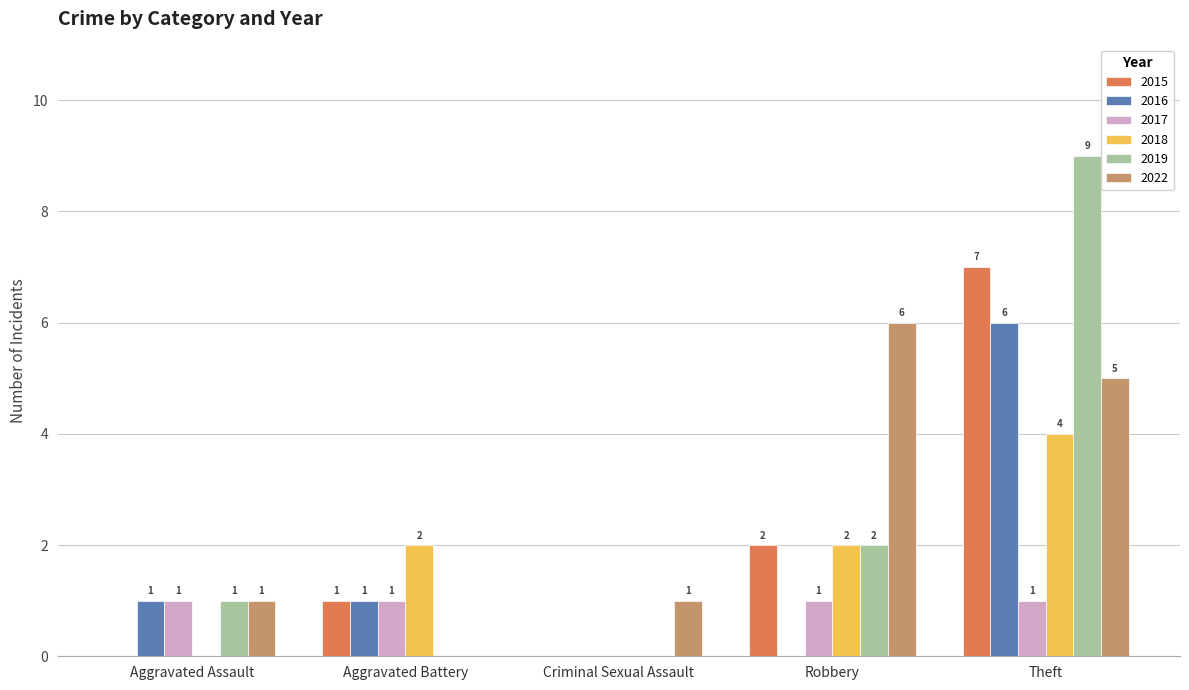

At which label does 2019 reach its peak?

Theft